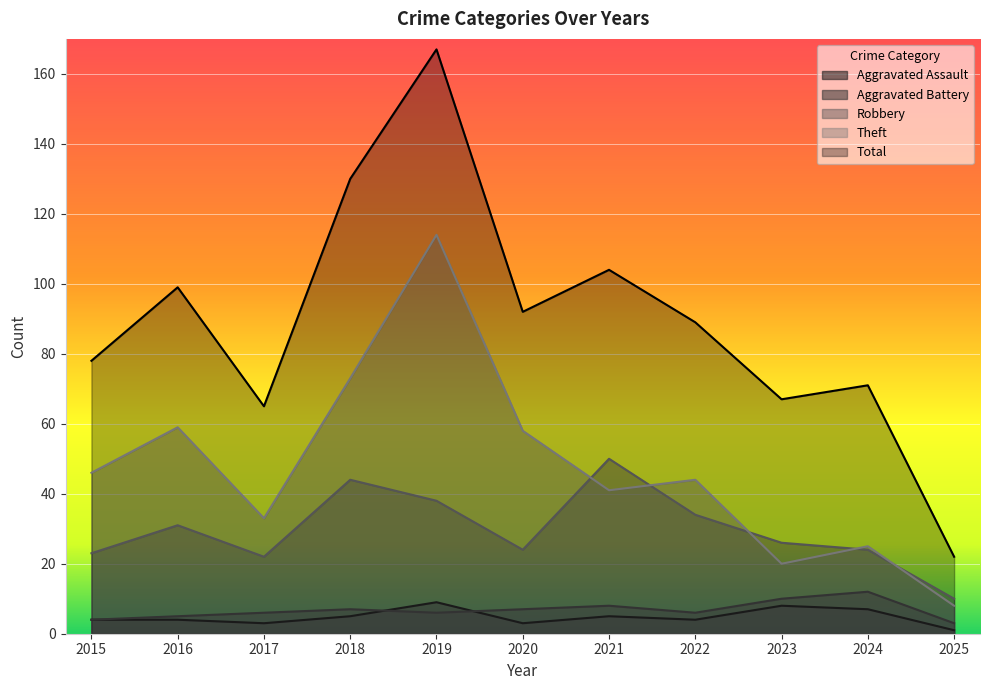

What is the sum of the Aggravated Assault values at 2015 and 2020?

7